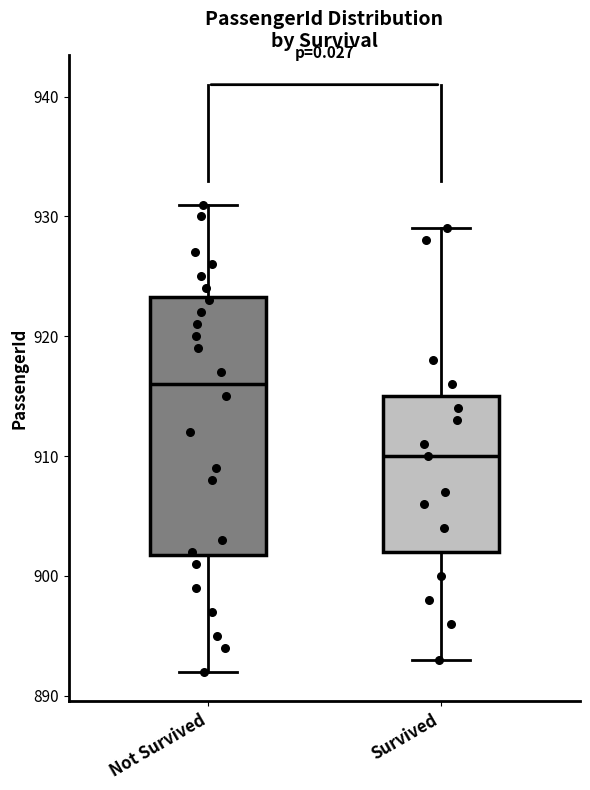

Reading left to right, transcribe this box plot: for each box, give where its median line is, the range the box spans, and where its two whiskers end, as read against the y-axis. The values are not printed on the chart, so give them approximately, as read against the axis.

Not Survived: median 916, box 902 to 923, whiskers 892 to 931
Survived: median 910, box 902 to 915, whiskers 893 to 929